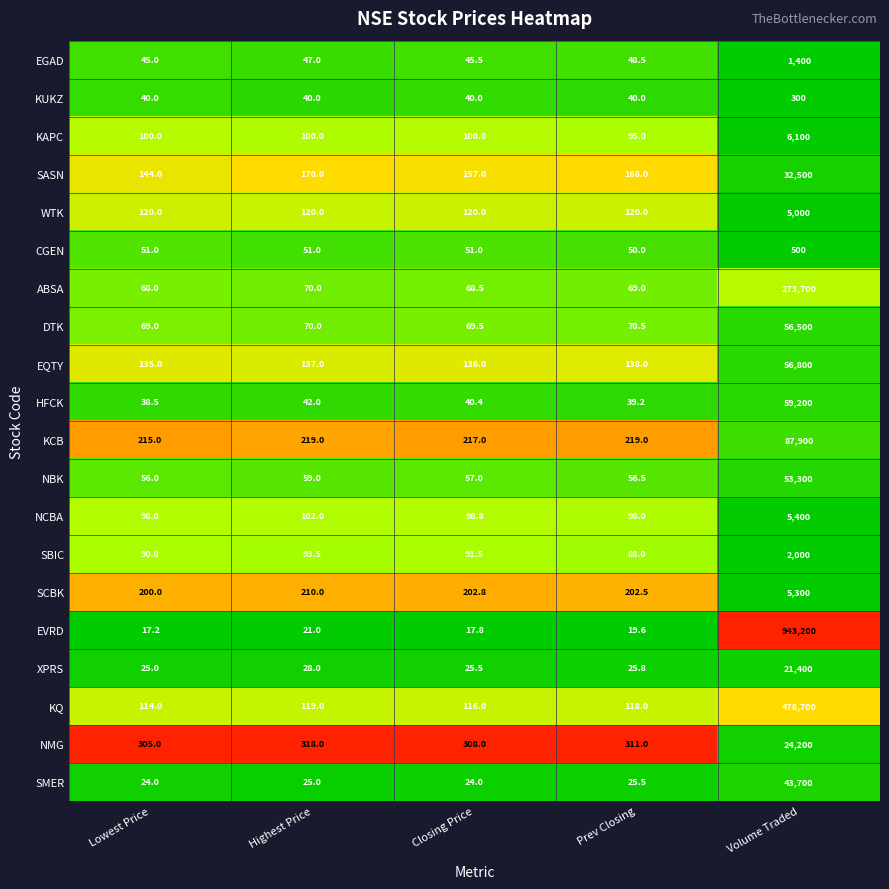

Which label corresponds to the largest value in the chart?

Volume Traded